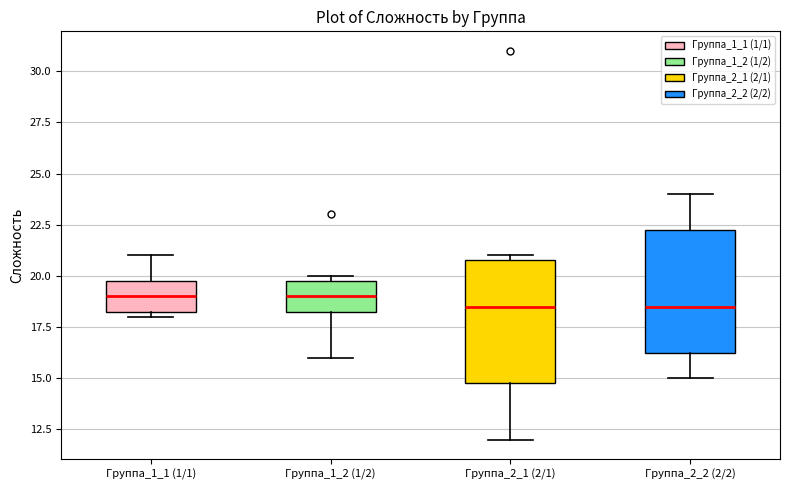

Reading left to right, transcribe this box plot: for each box, give where its median line is, the range the box spans, and where its two whiskers end, as read against the y-axis. The values are not printed on the chart, so give them approximately, as read against the axis.

Группа_1_1 (1/1): median 19.0, box 18.5 to 20.0, whiskers 18.0 to 21.0
Группа_1_2 (1/2): median 19.0, box 18.5 to 20.0, whiskers 16.0 to 20.0 (just above the box's upper edge)
Группа_2_1 (2/1): median 18.5, box 15.0 to 21.0, whiskers 12.0 to 21.0 (just above the box's upper edge)
Группа_2_2 (2/2): median 18.5, box 16.5 to 22.5, whiskers 15.0 to 24.0